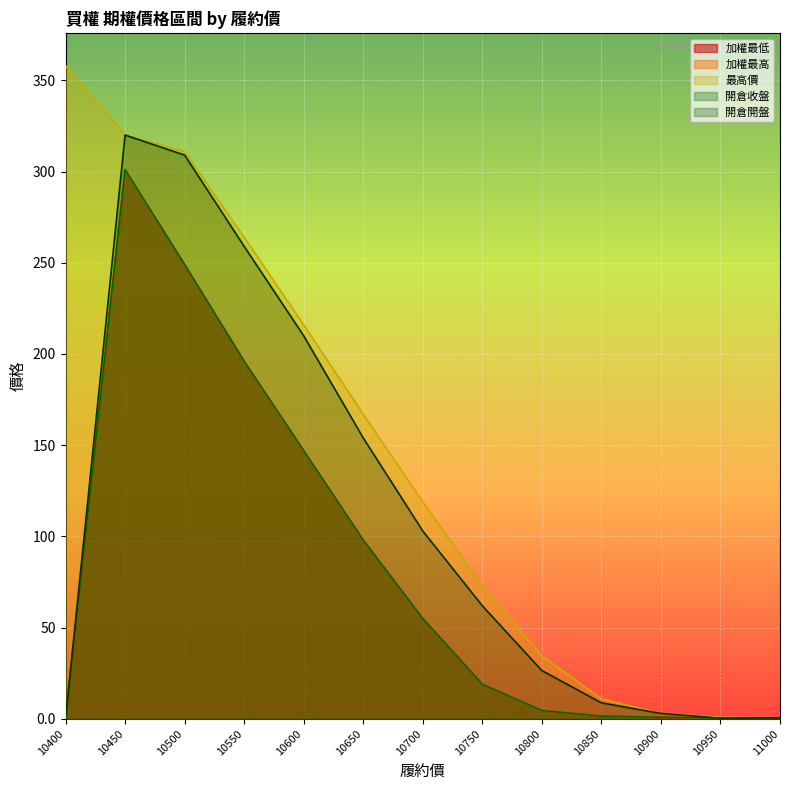

Where is 加權最低 nearest to the value 150?

10600